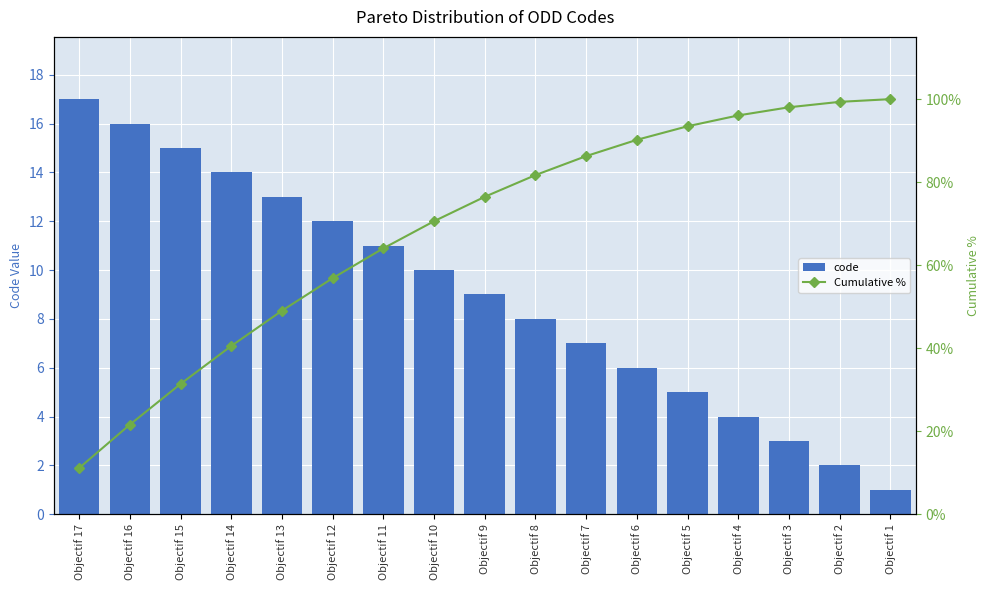

Rank the series at Objectif 6 from highest to lowest value.

Cumulative %, code